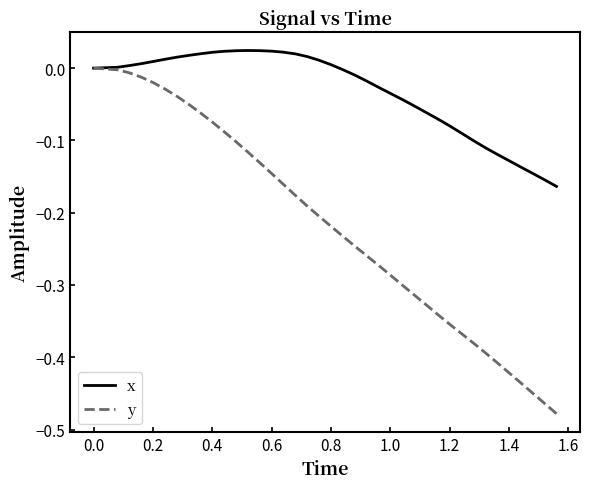

Which series has the largest range (max minus min)?

y